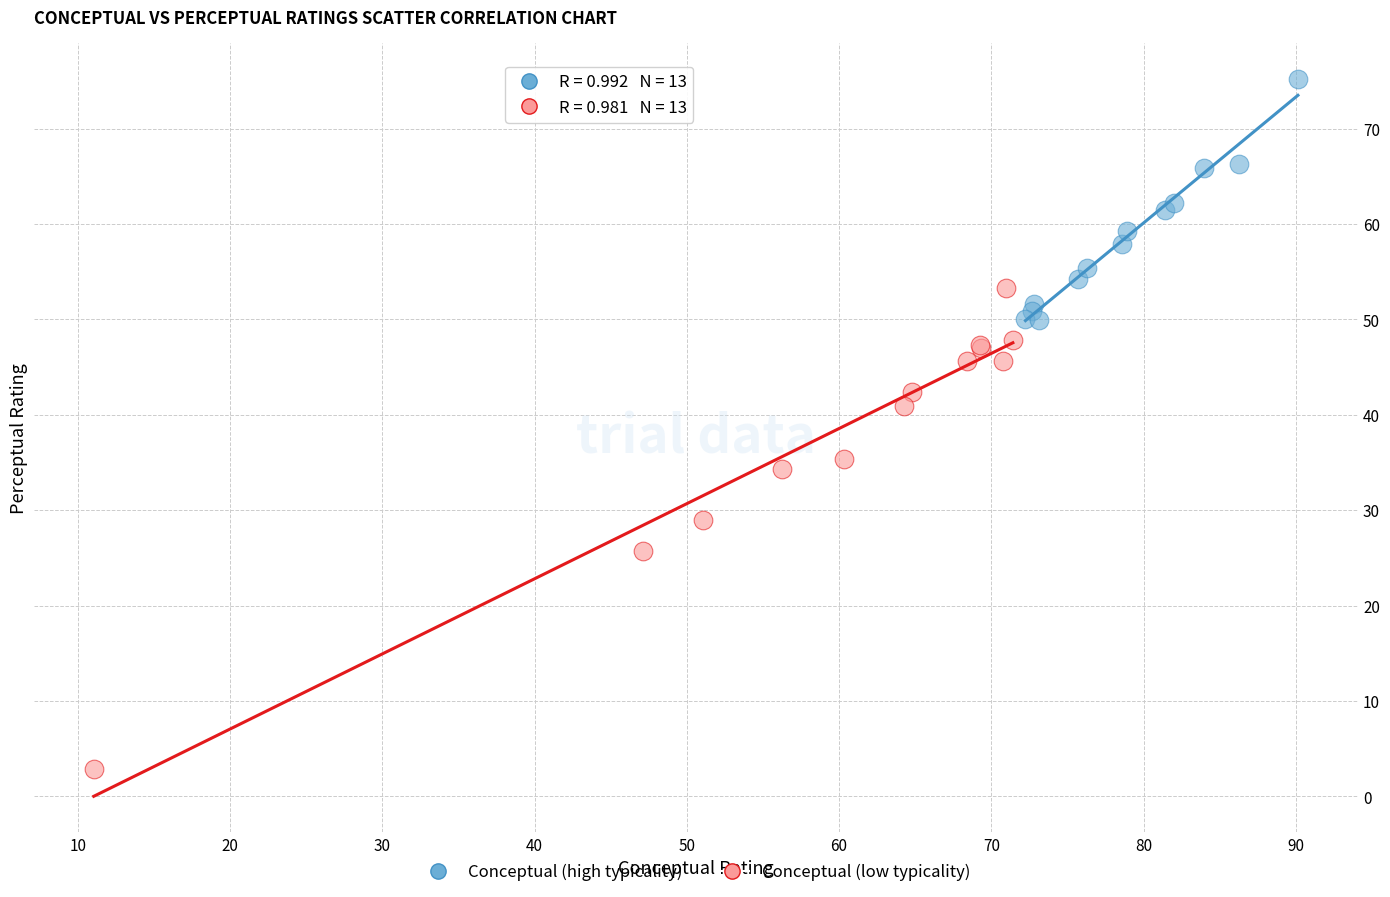

What are all the series names shown in the legend?

Conceptual (high typicality), Conceptual (low typicality)